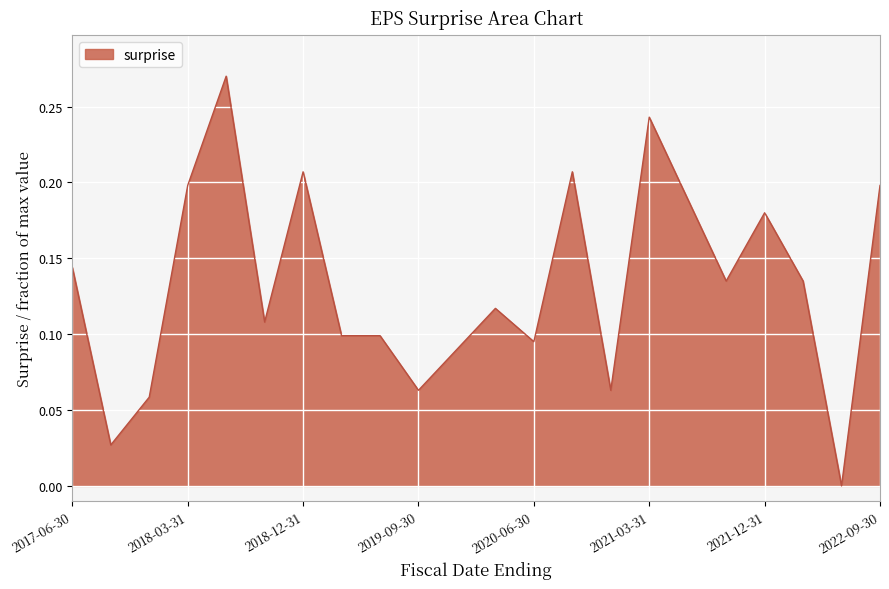

Count the number of values greater than 0.

21